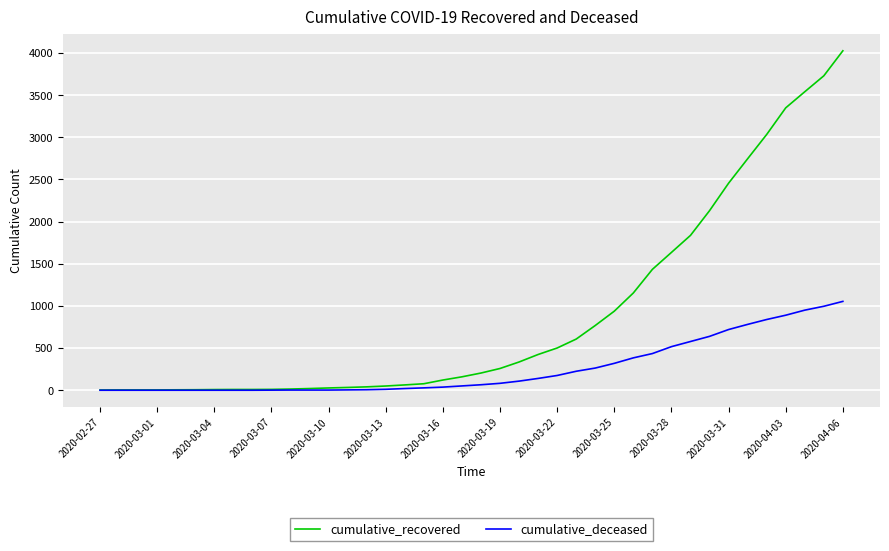

Which series has the largest range (max minus min)?

cumulative_recovered